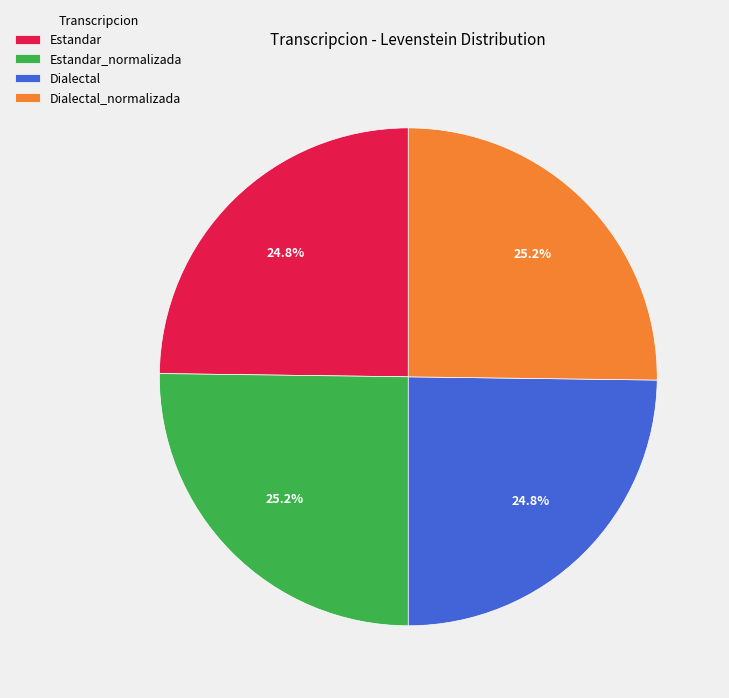

Is it true that Estandar_normalizada is 25% of the pie?

True